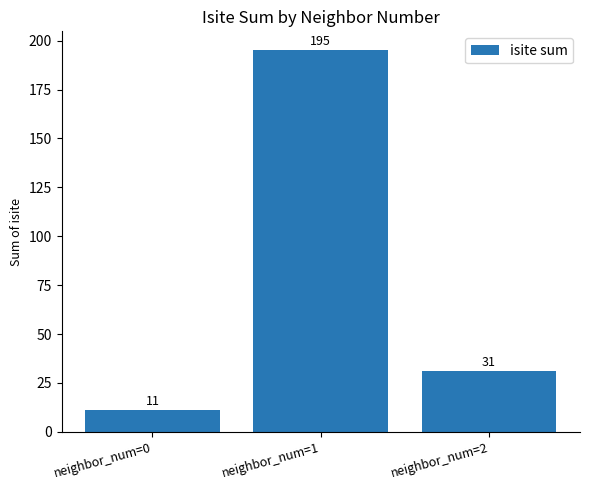

At which label is the value closest to 103?

neighbor_num=2